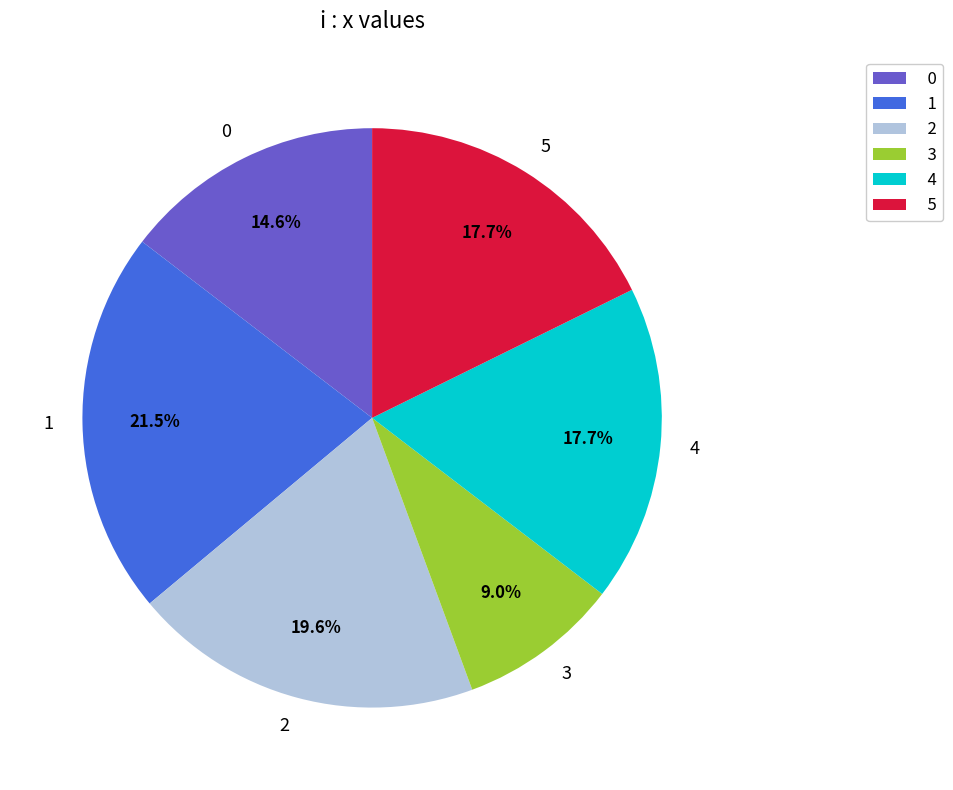

Which slice is the smallest?

3